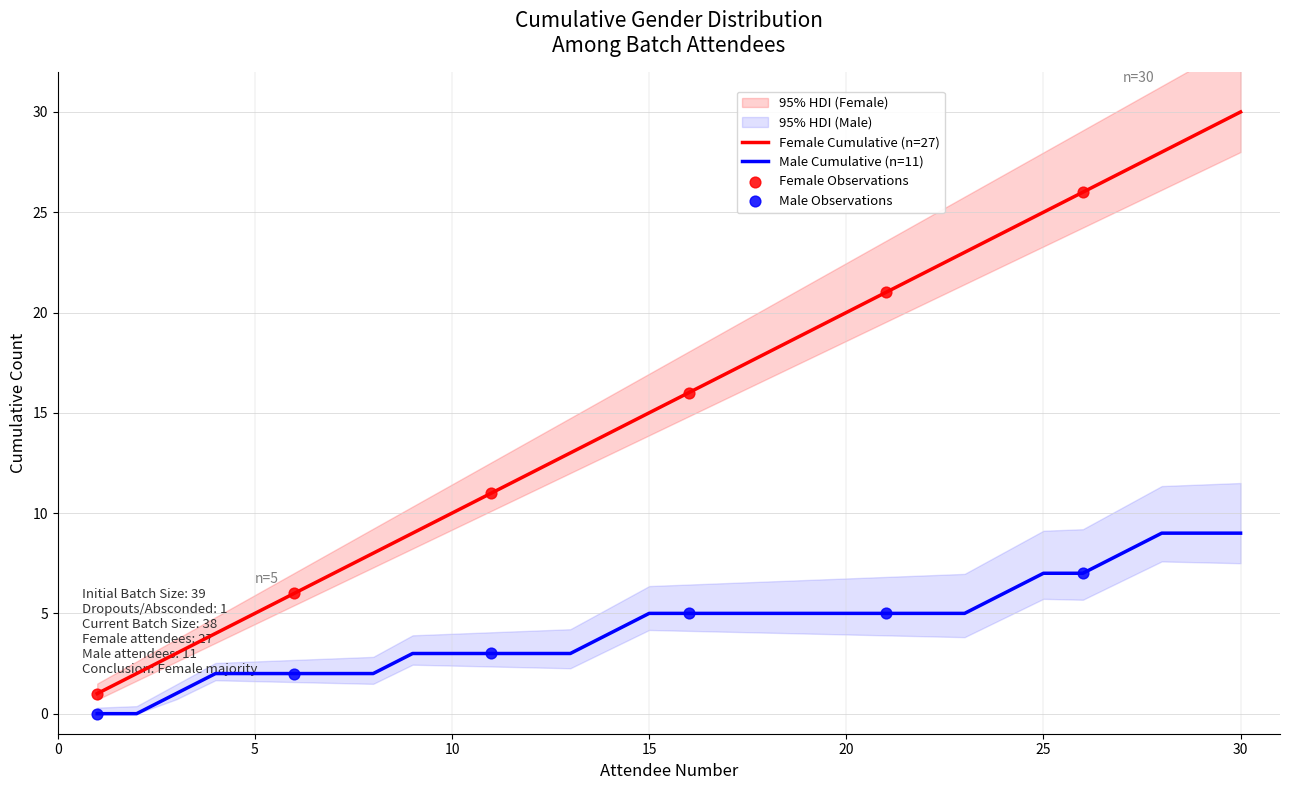

What is the total value across all series at 18?

23